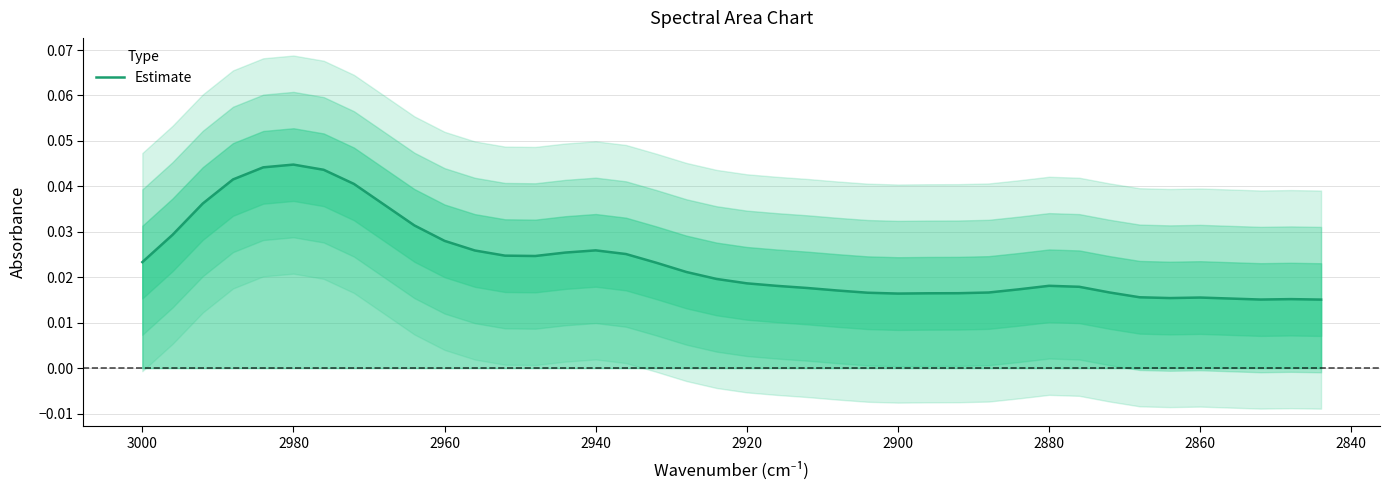

True or false: the data has more than 0 interior local peaks.

True